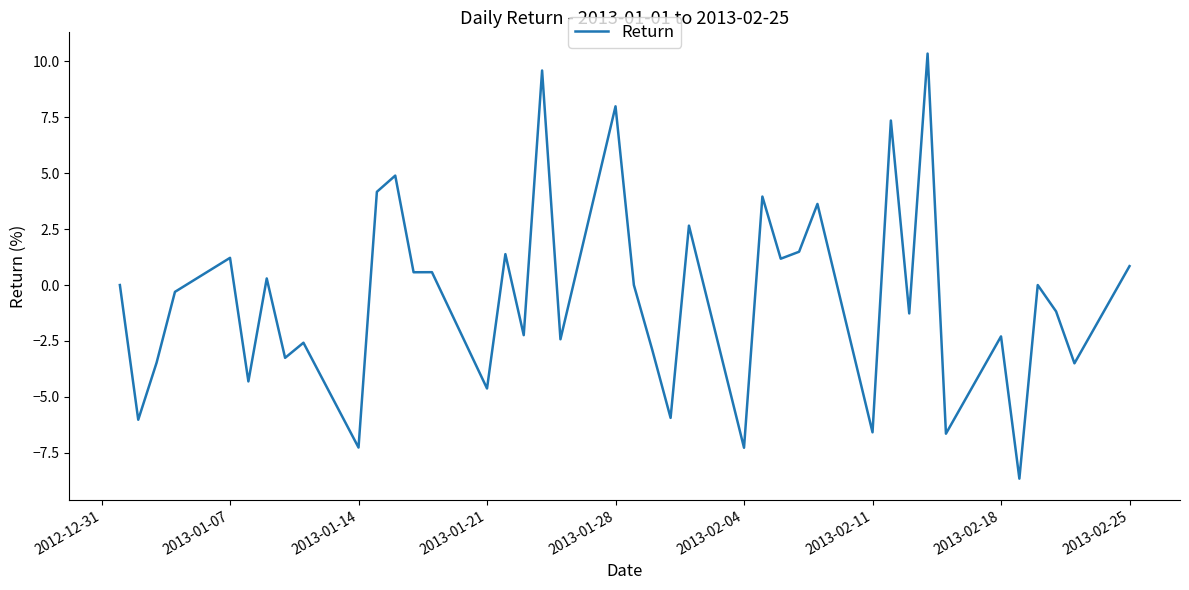

What is the difference between the maximum and minimum values?

19.0